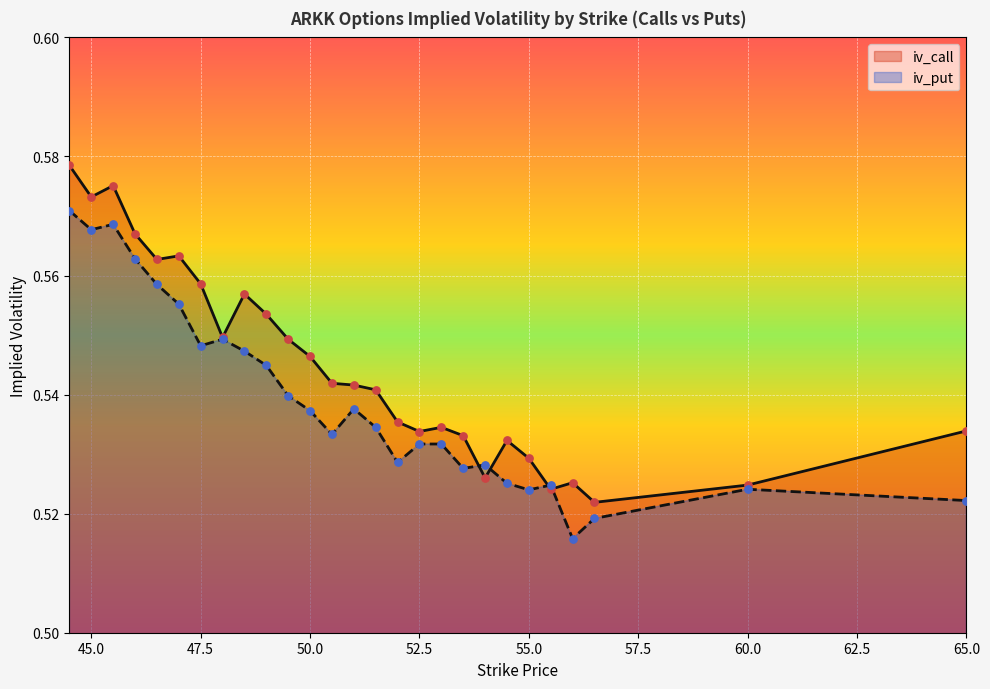

Which series has the widest spread of Y values?

iv_call